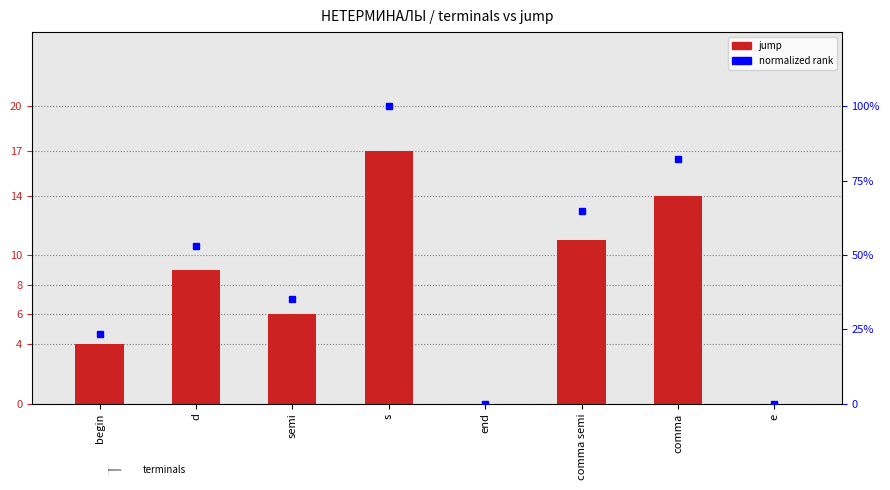

Count the values in the range 4 to 14.

5